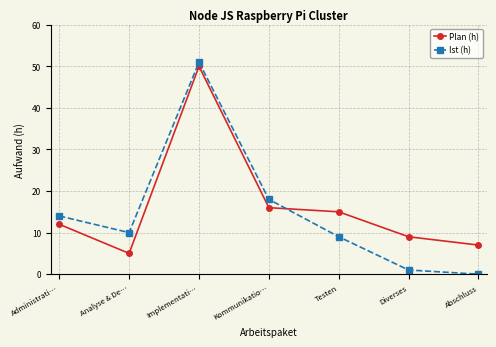

Rank the series by their maximum value, from highest to lowest.

Ist (h), Plan (h)